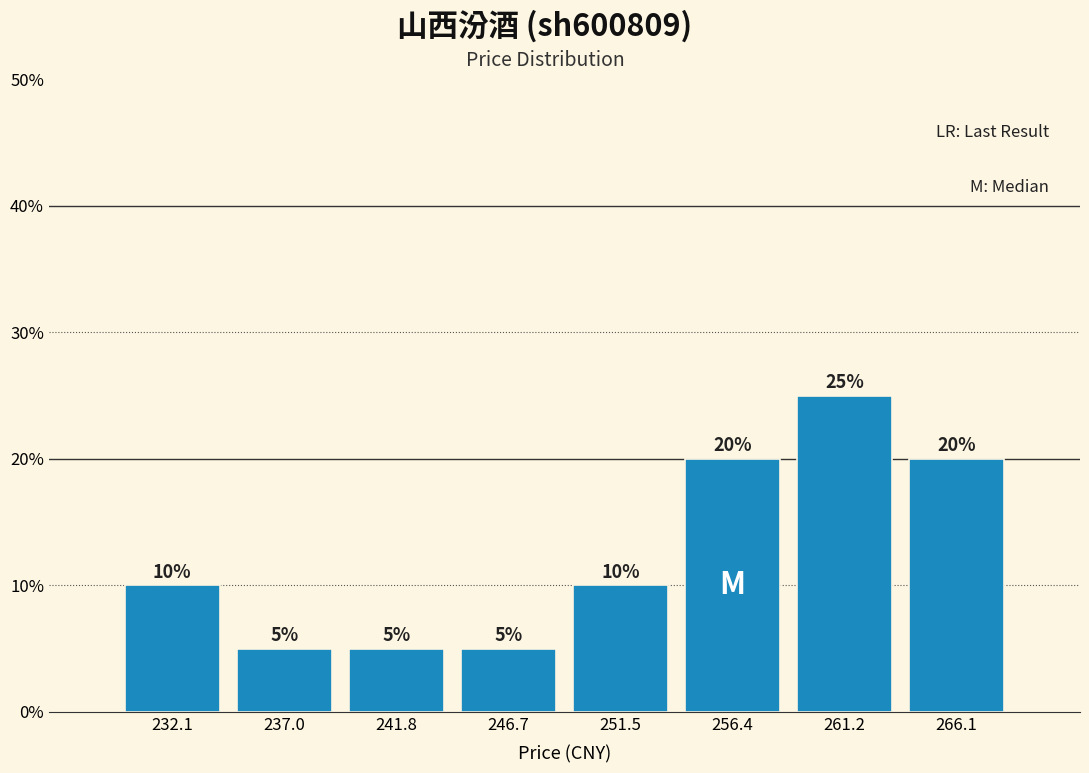

What is the height of the bar covering 263.5 to 268.5 on the x-axis? The bar edges are not printed on the chart, so give them approximately, as read against the axis.

20